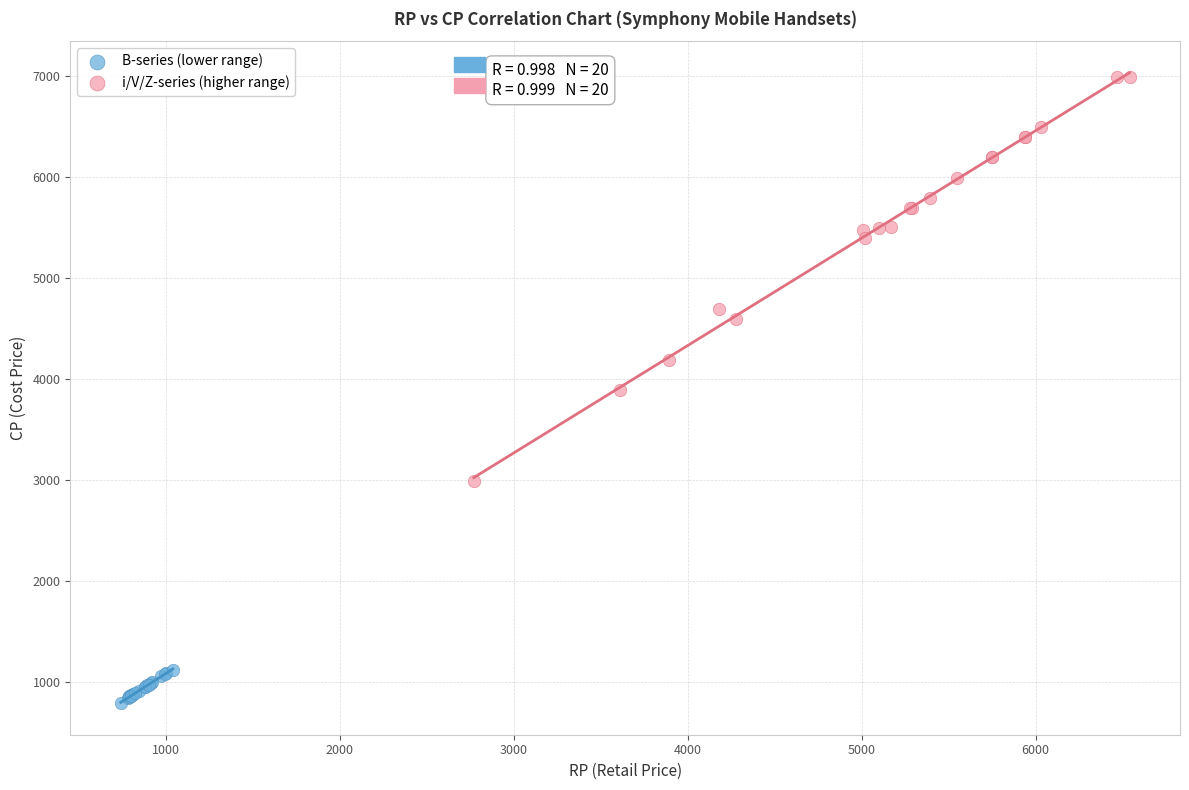

Which series has the widest spread of Y values?

i/V/Z-series (higher range)